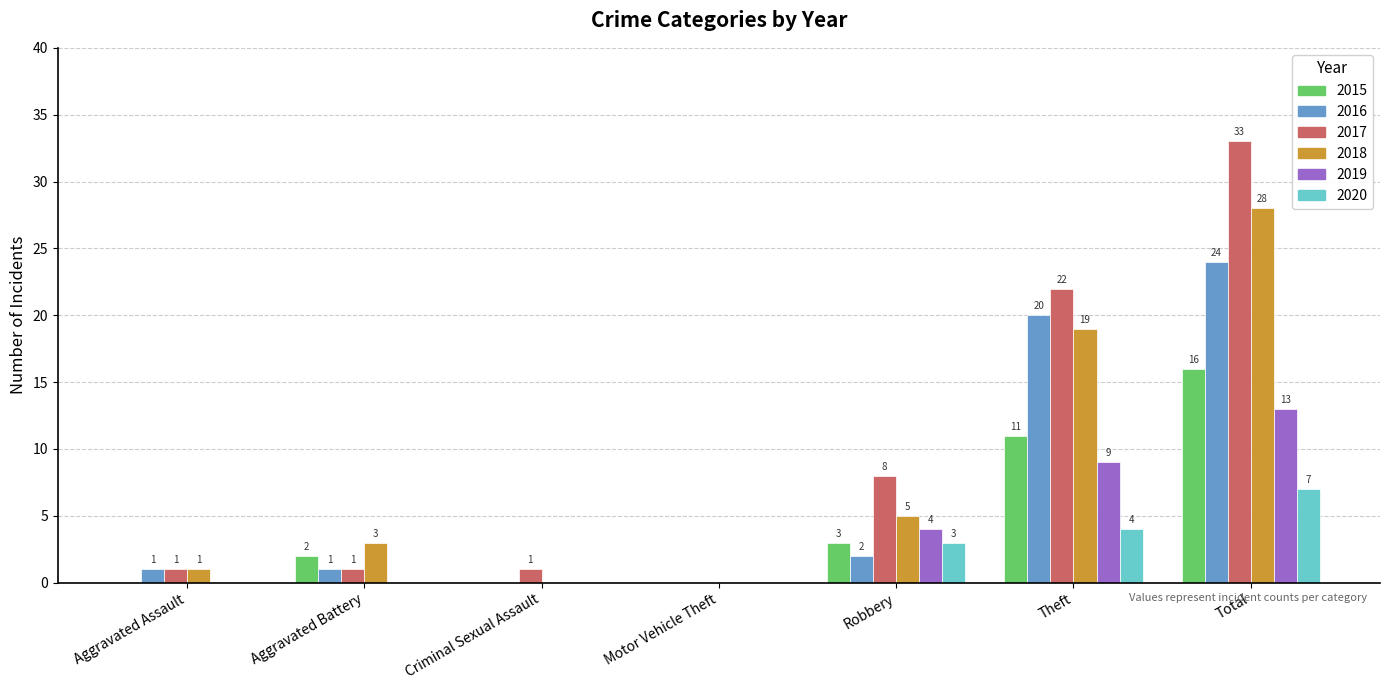

Which series changed the most between Motor Vehicle Theft and Robbery?

2017